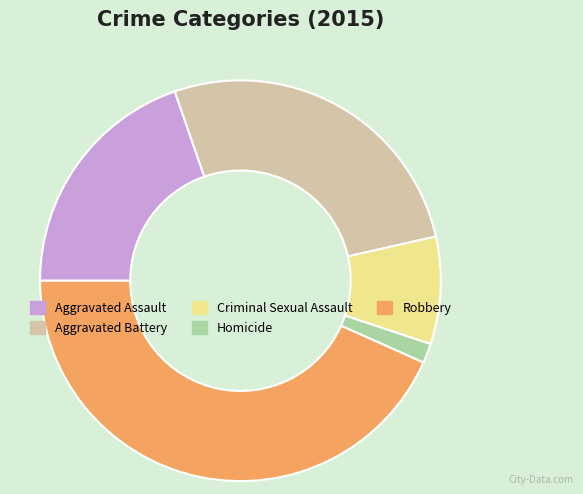

What is the smallest slice in the pie chart?

Homicide